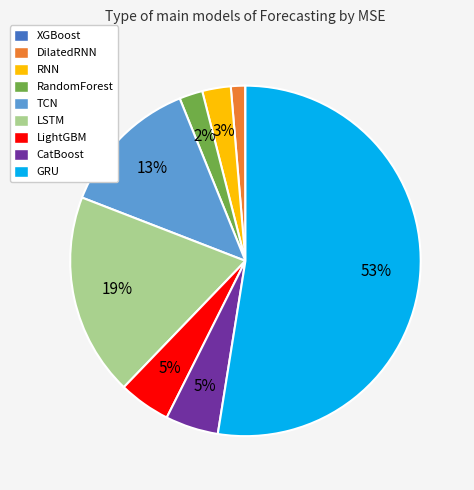

What percentage is the TCN slice, to the nearest percent?

13%